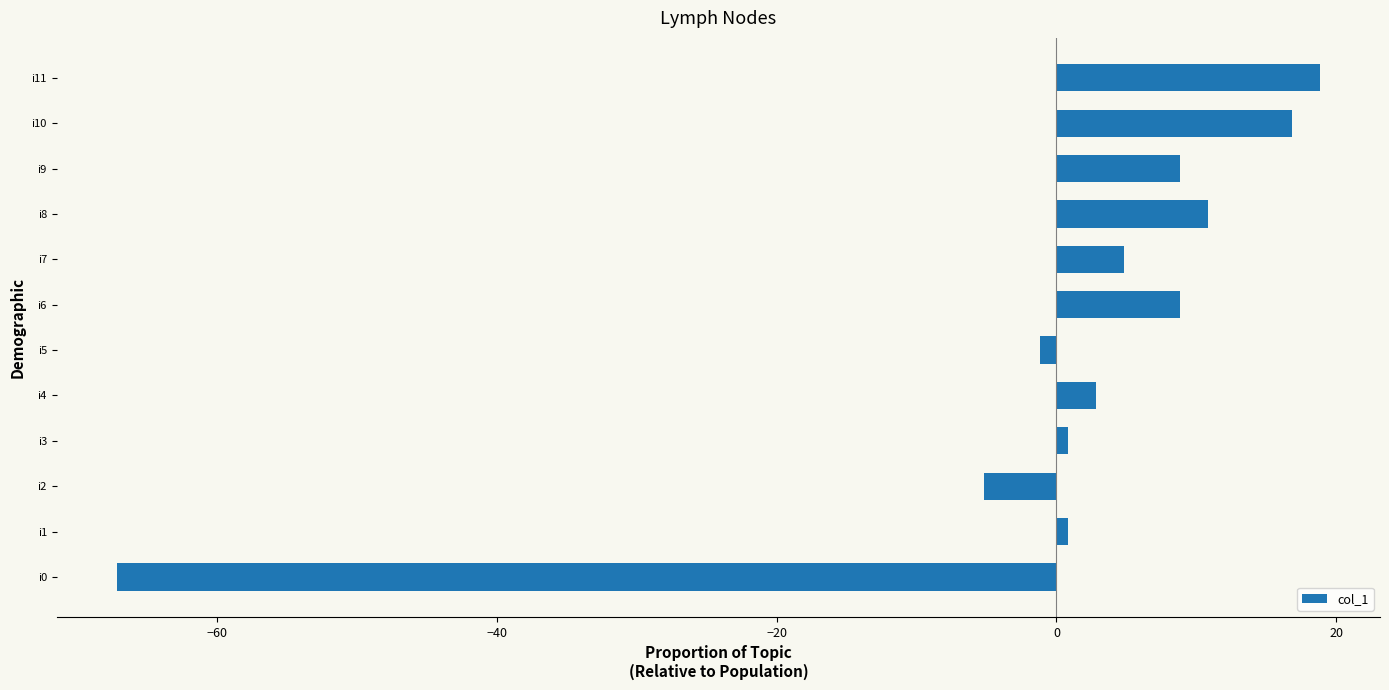

Approximately how many times larger is the value at i9 compared to i8?

0.8